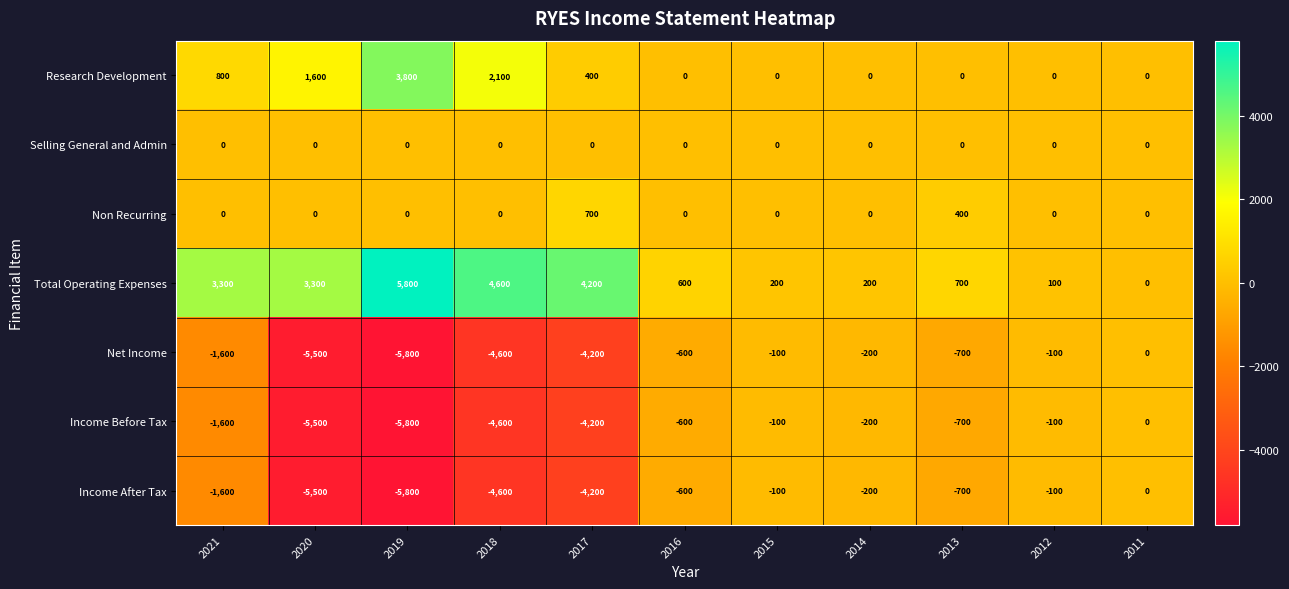

Is the value of Net Income at 2018 greater than the value of Income Before Tax at 2021?

No